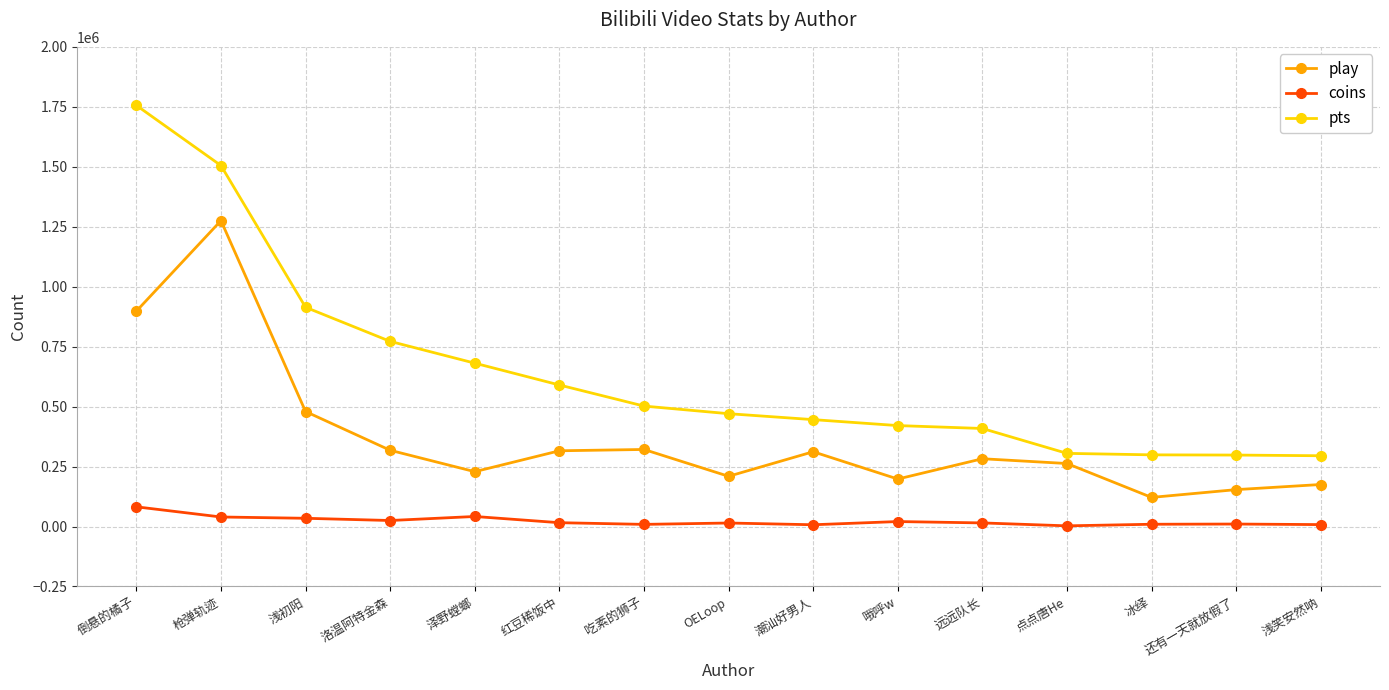

Rank the series at 远远队长 from highest to lowest value.

pts, play, coins